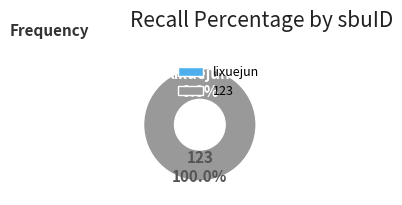

To the nearest percent, what is the difference between the largest and smallest slice percentages?

100%